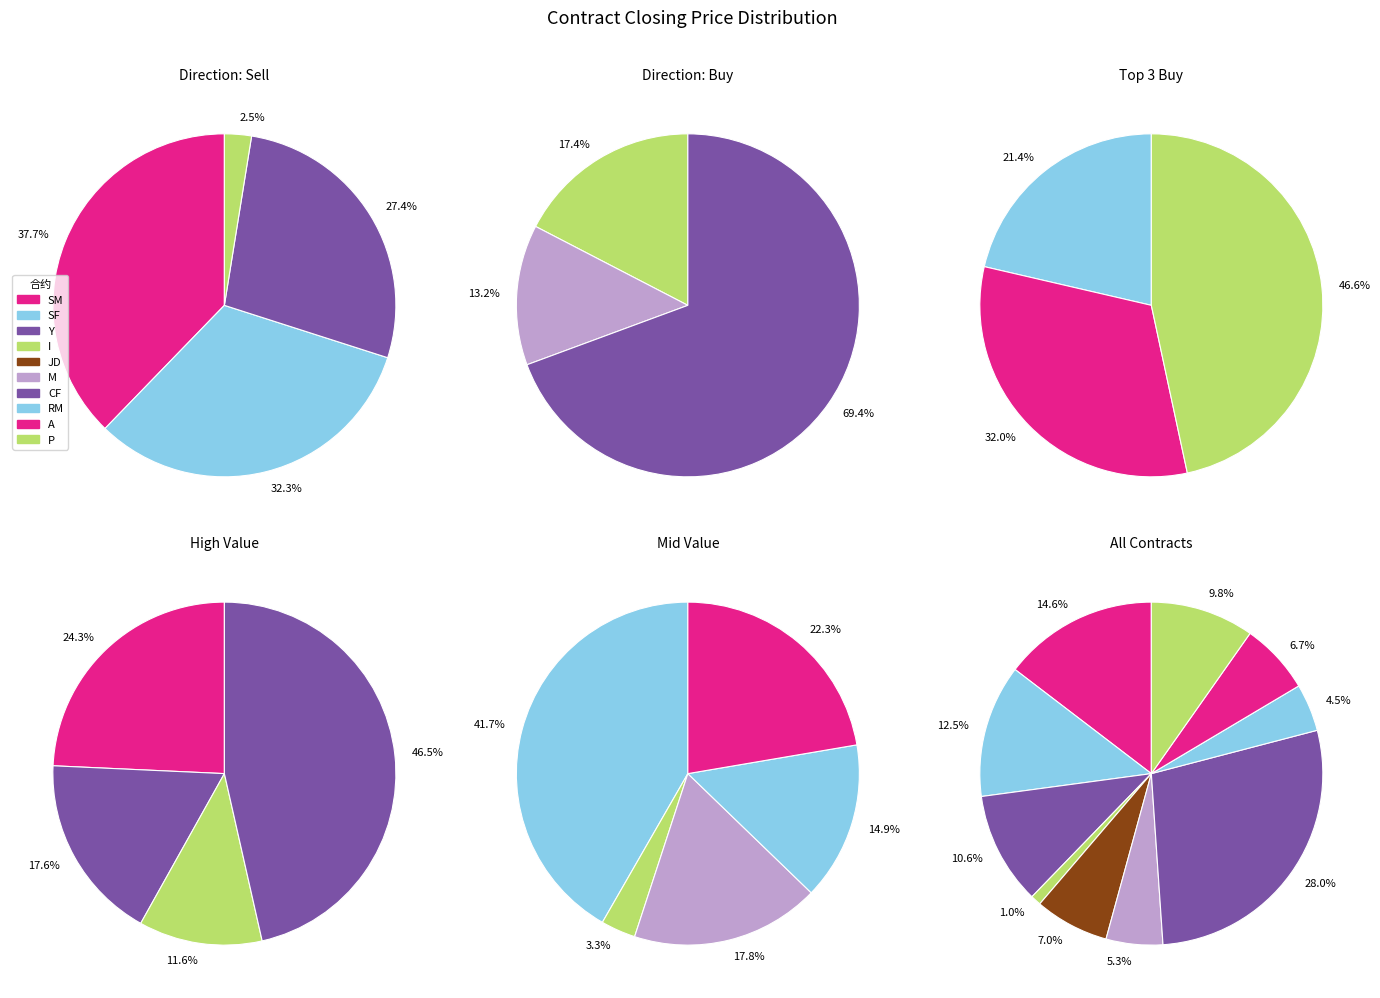

Rank the categories by value from lowest to highest.

I, RM, M, A, JD, P, Y, SF, SM, CF